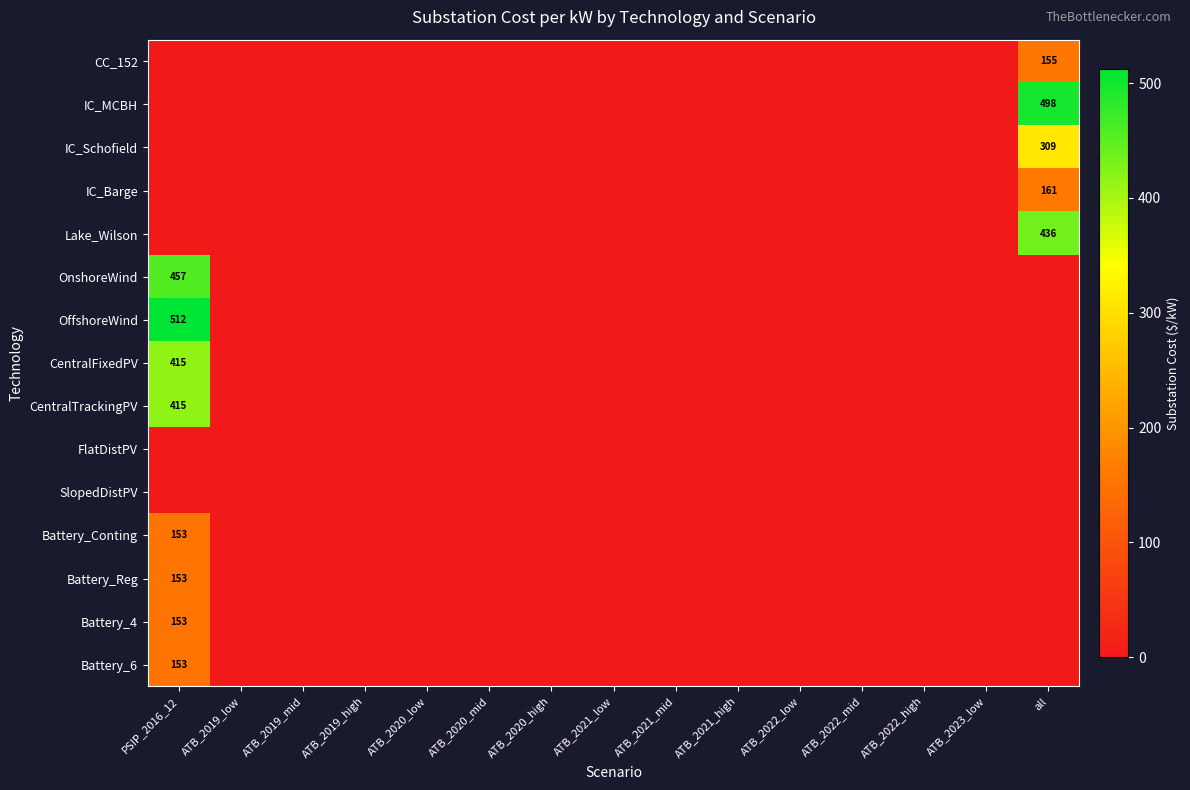

Is it true that FlatDistPV equals 0.0 at ATB_2022_high?

True